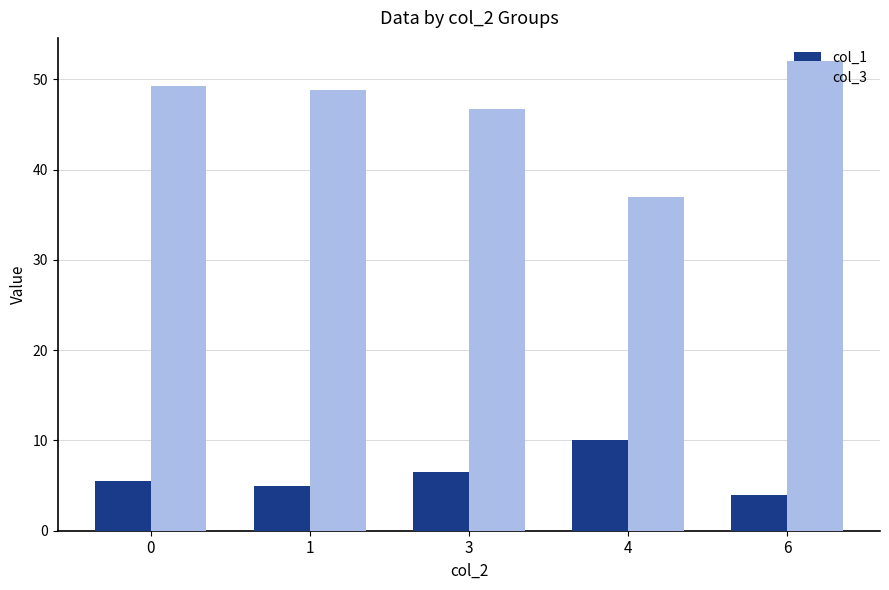

Where is col_3 nearest to the value 44?

3